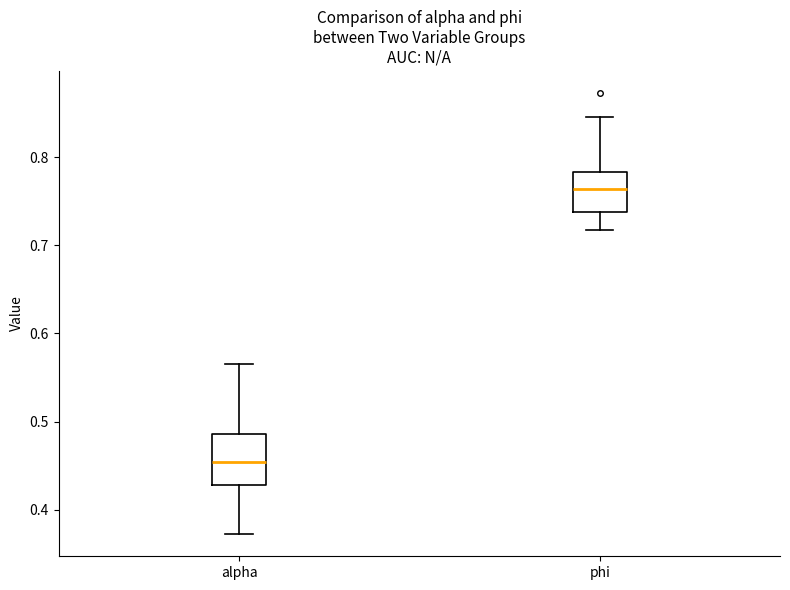

Reading left to right, transcribe this box plot: for each box, give where its median line is, the range the box spans, and where its two whiskers end, as read against the y-axis. The values are not printed on the chart, so give them approximately, as read against the axis.

alpha: median 0.45, box 0.43 to 0.49, whiskers 0.37 to 0.57
phi: median 0.76, box 0.74 to 0.78, whiskers 0.72 to 0.85